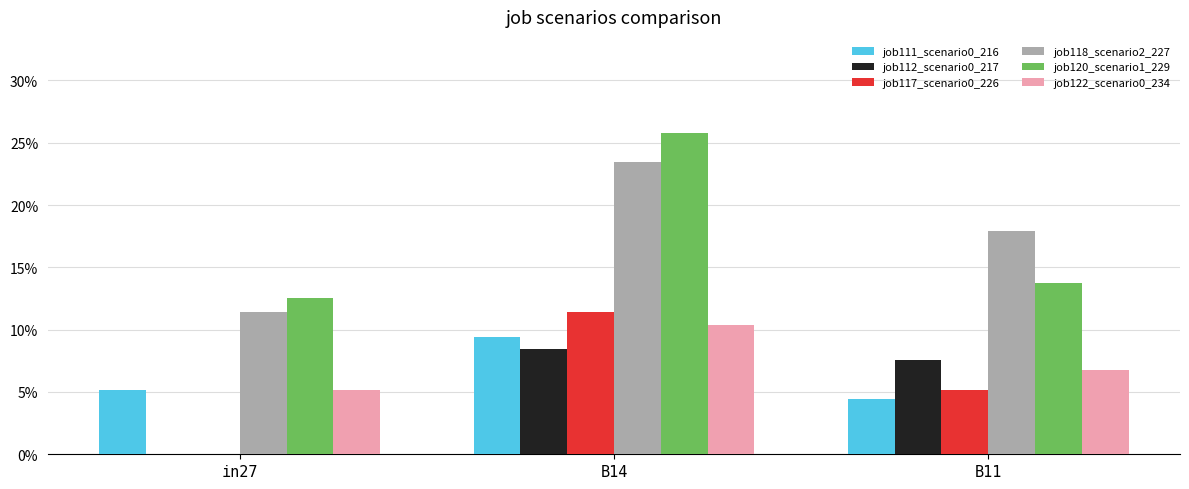

List the labels in order of job111_scenario0_216 value, largest first.

B14, in27, B11